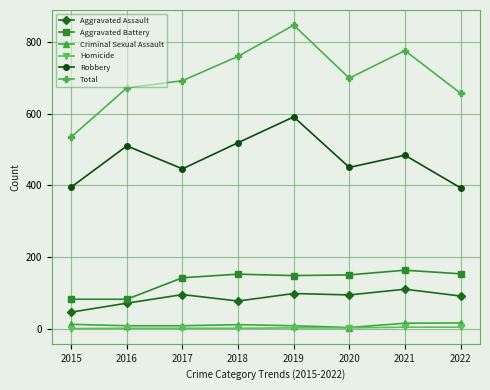

In Total, how many points are higher than both neighbors (excluding endpoints)?

2